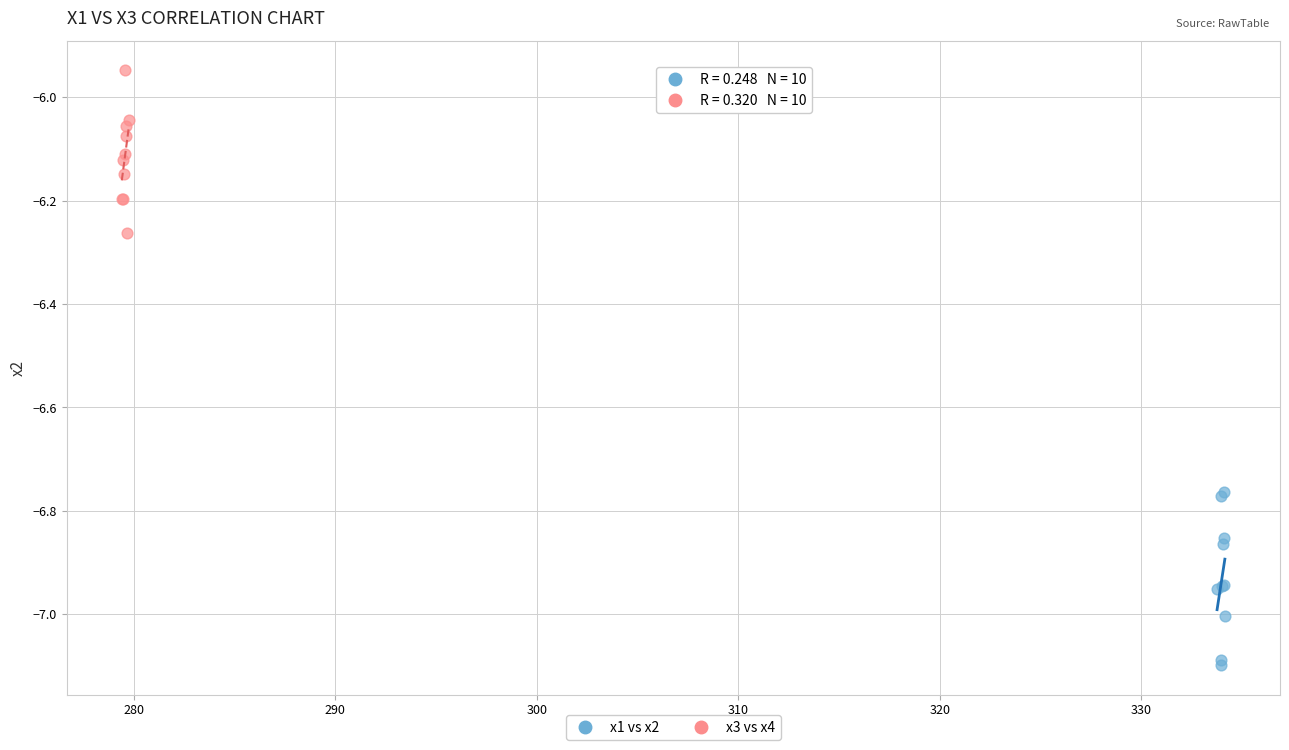

Which series has the largest Y range (max minus min)?

x1 vs x2